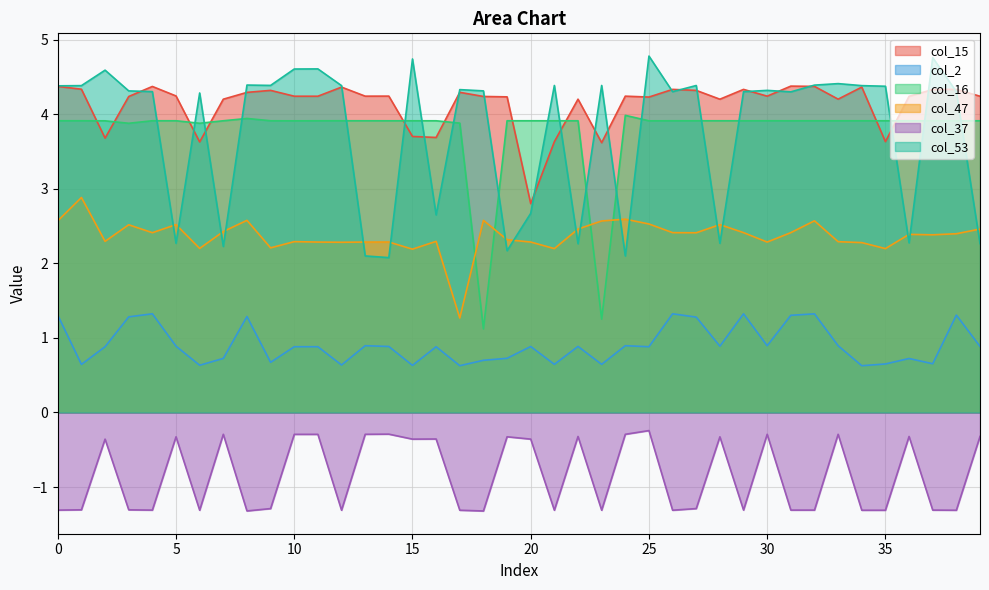

In col_16, how many points are lower than both neighbors (excluding endpoints)?

12